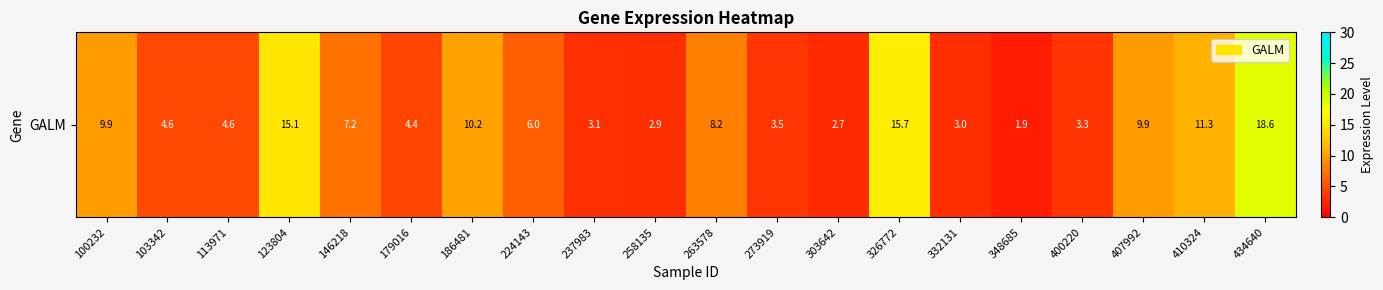

True or false: the data shows 2.8 at 186481.

False